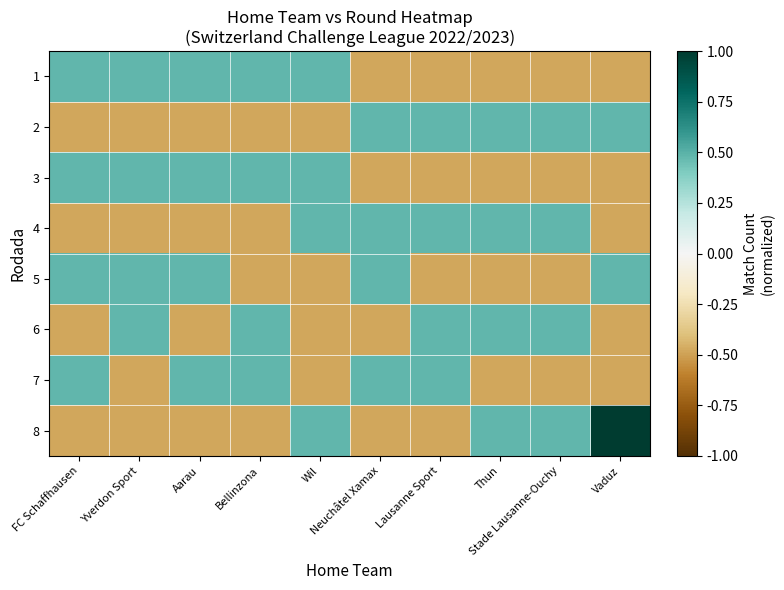

List the series in order of their peak value, highest first.

8, 1, 2, 3, 4, 5, 6, 7